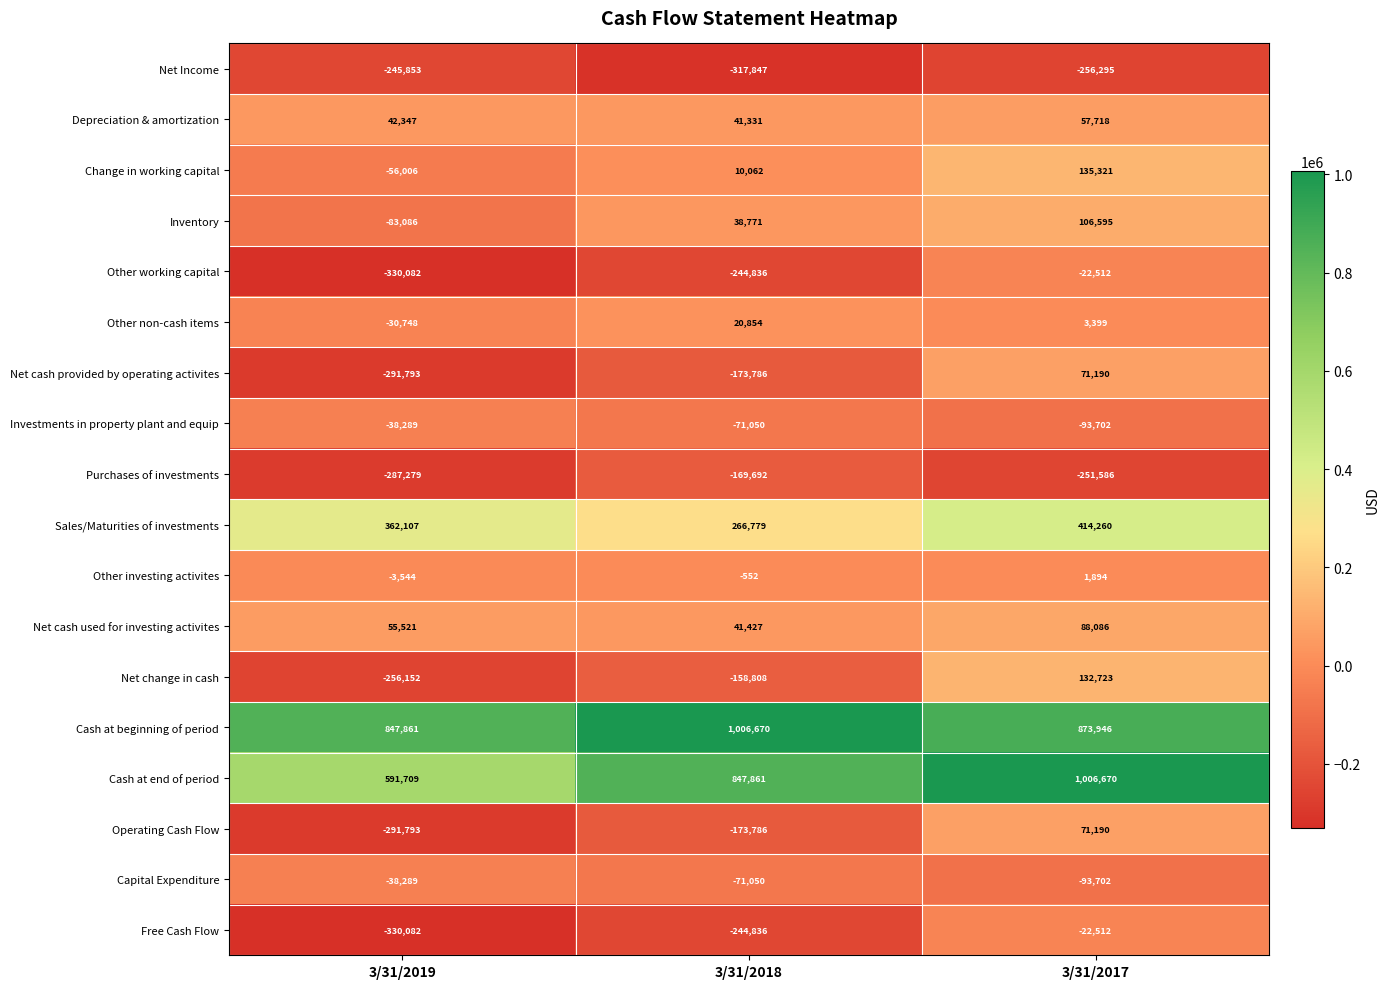

Where is Depreciation & amortization nearest to the value 49524?

3/31/2019